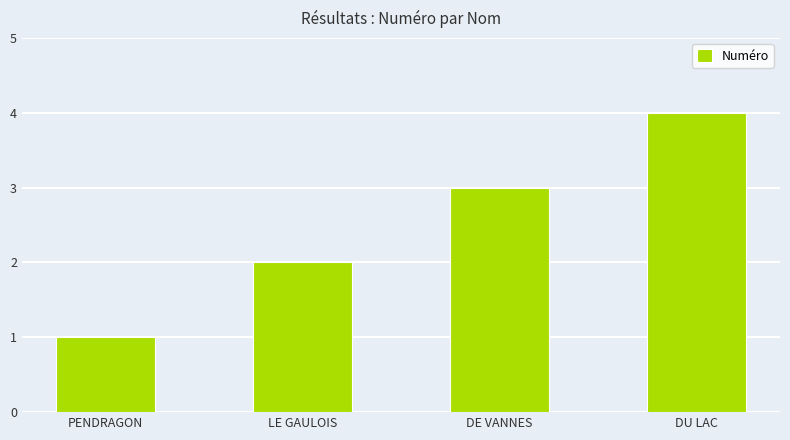

What is the change in value from PENDRAGON to DE VANNES?

+2